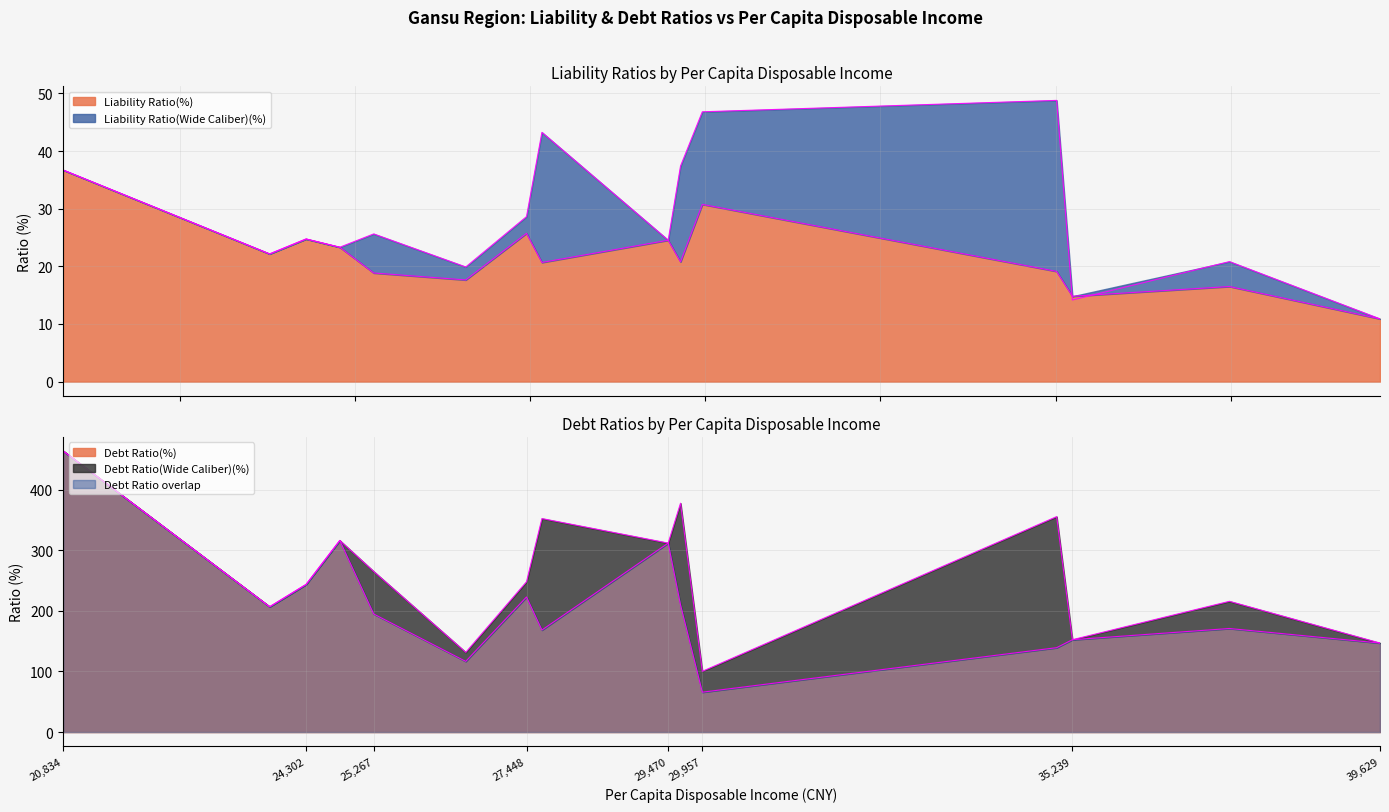

At which label does Debt Ratio(%) reach its peak?

20,834